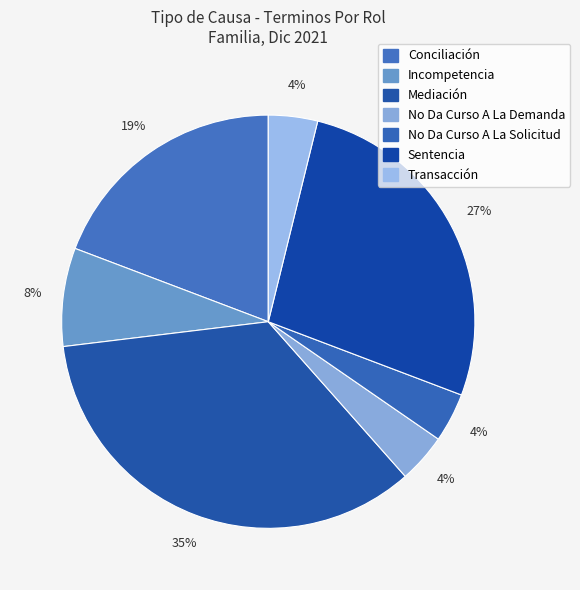

Do Sentencia and Mediación together represent more than half of the pie?

Yes